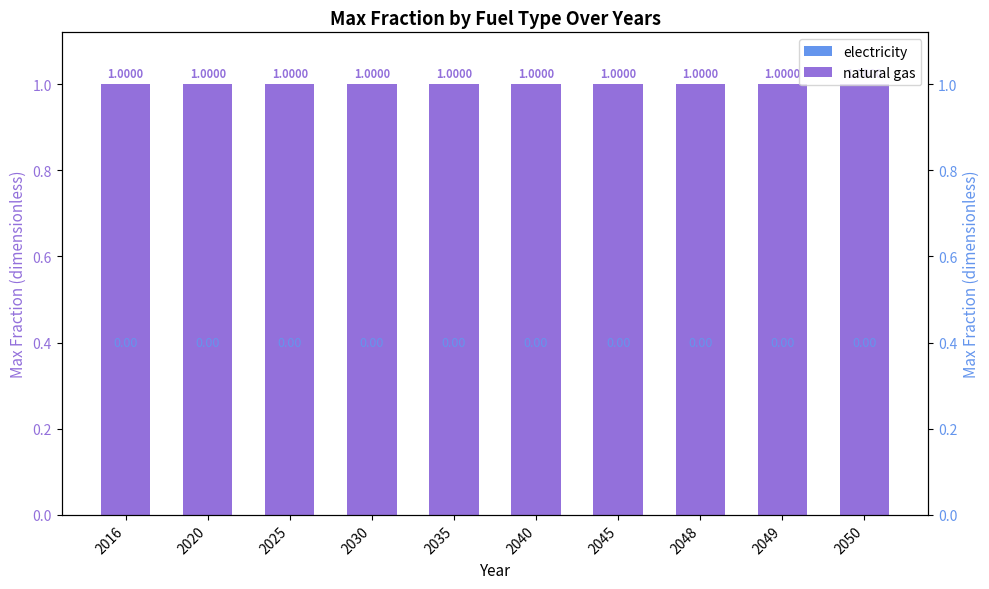

Is the value of electricity at 2035 greater than the value of natural gas at 2016?

No